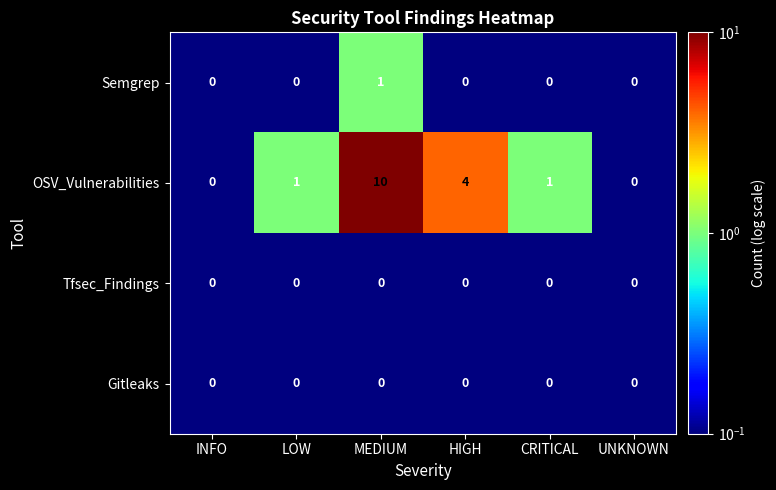

Which series has the widest spread of values?

OSV_Vulnerabilities